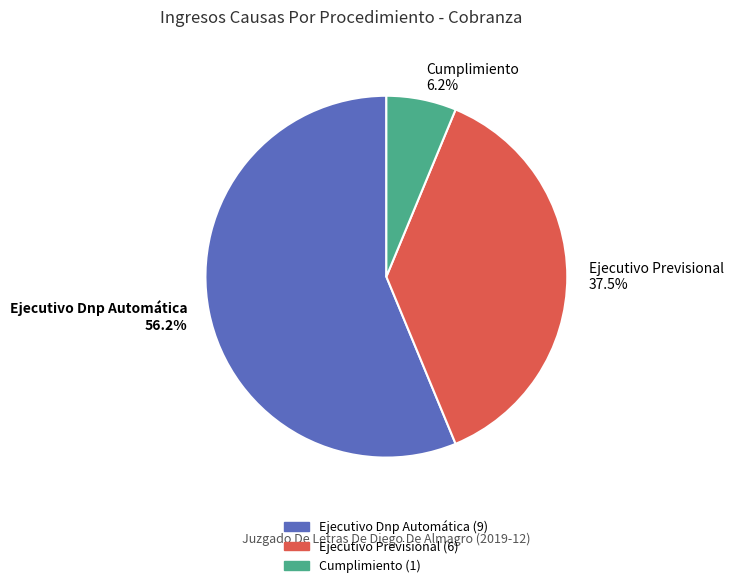

Does any single category account for the majority?

Yes